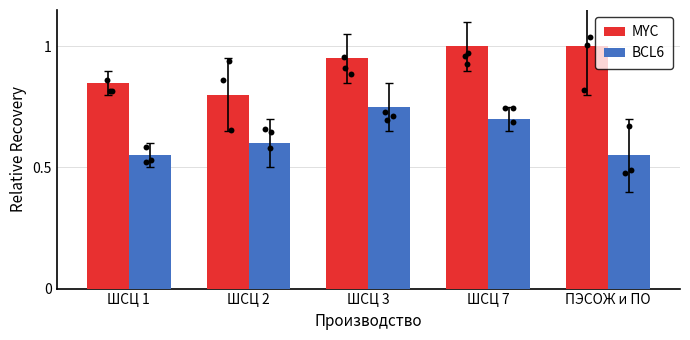

What is the total value across all series at ШСЦ 7?

1.7